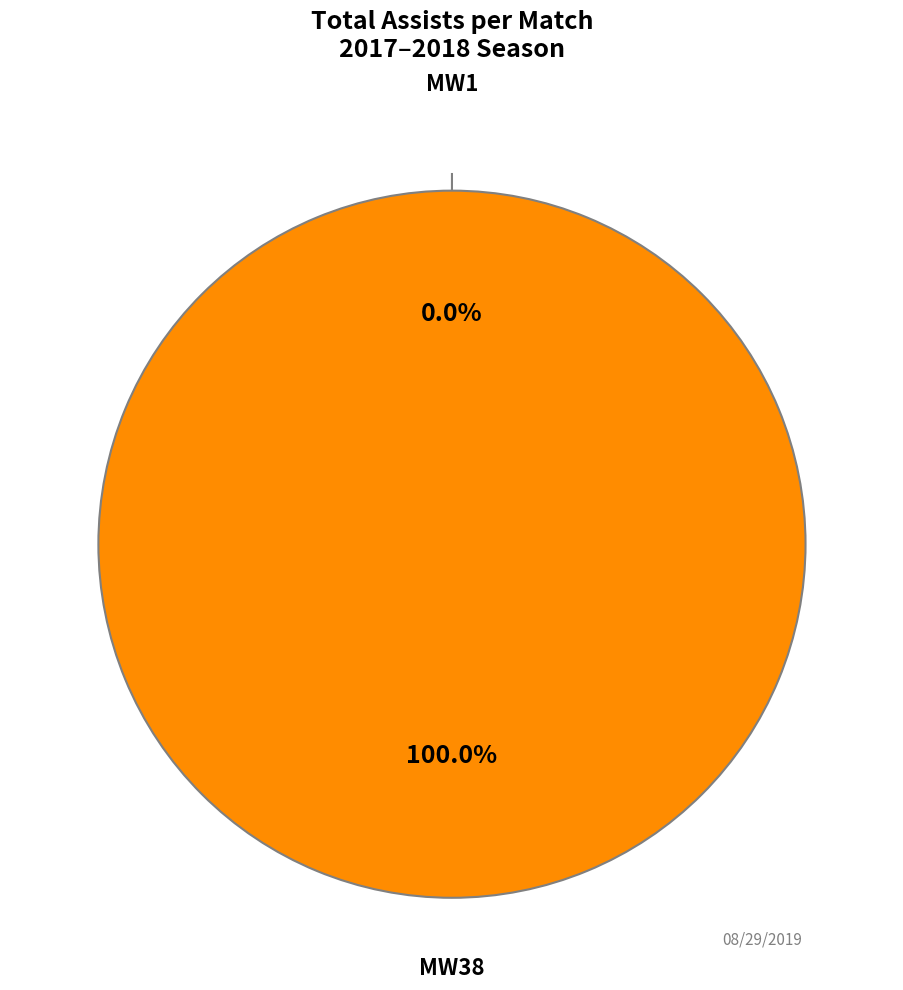

How many segments does this pie chart have?

2